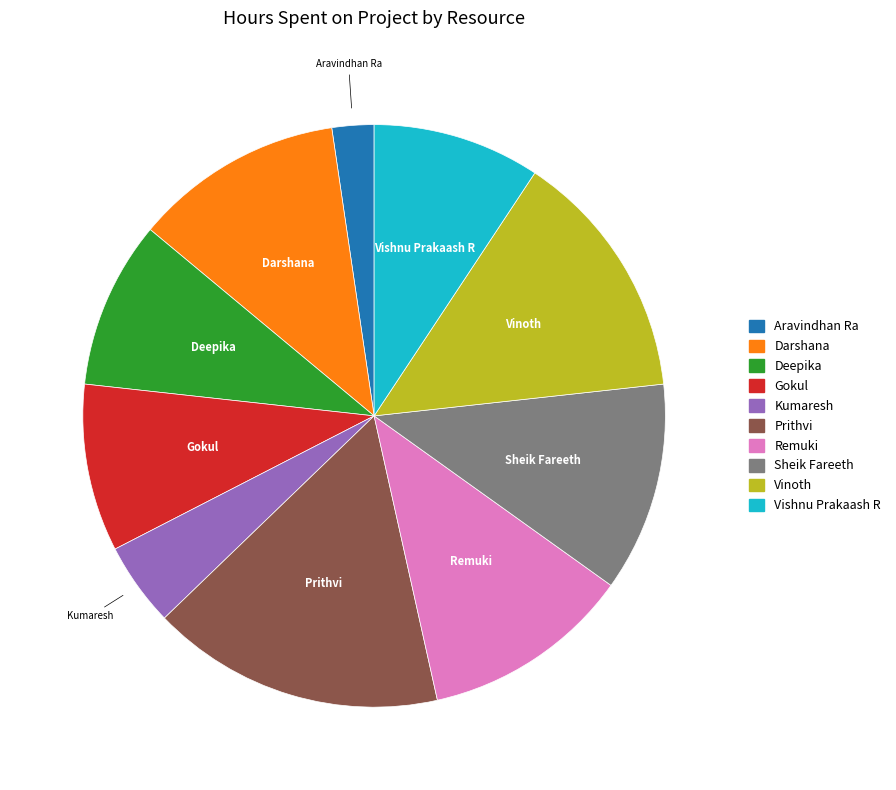

Is there any slice that represents more than half of the pie?

No